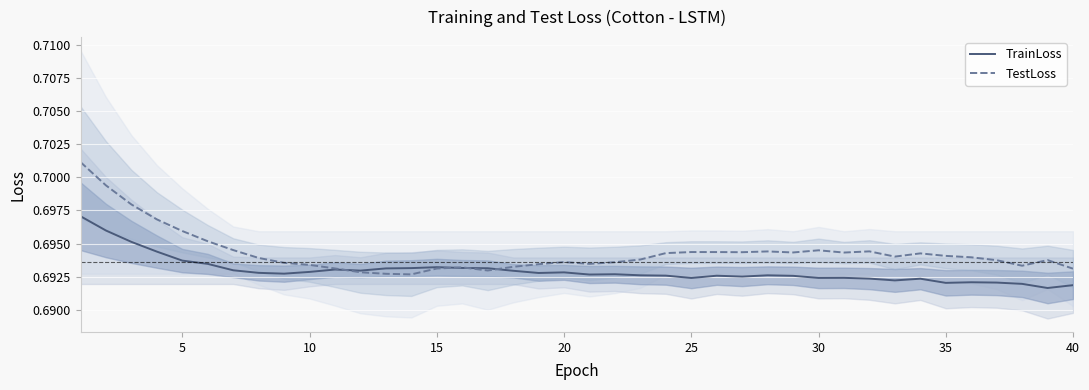

Does the chart display data point markers on the line(s)?

No